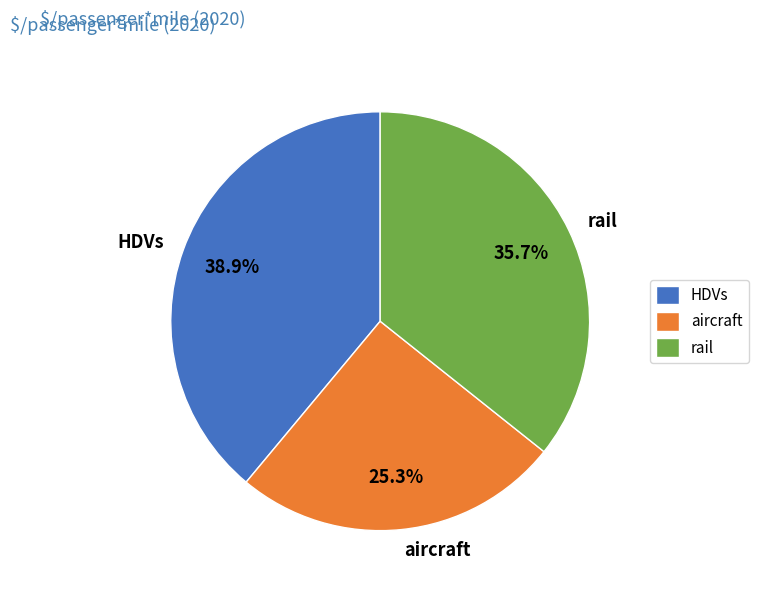

Which category has the smallest portion of the pie?

aircraft